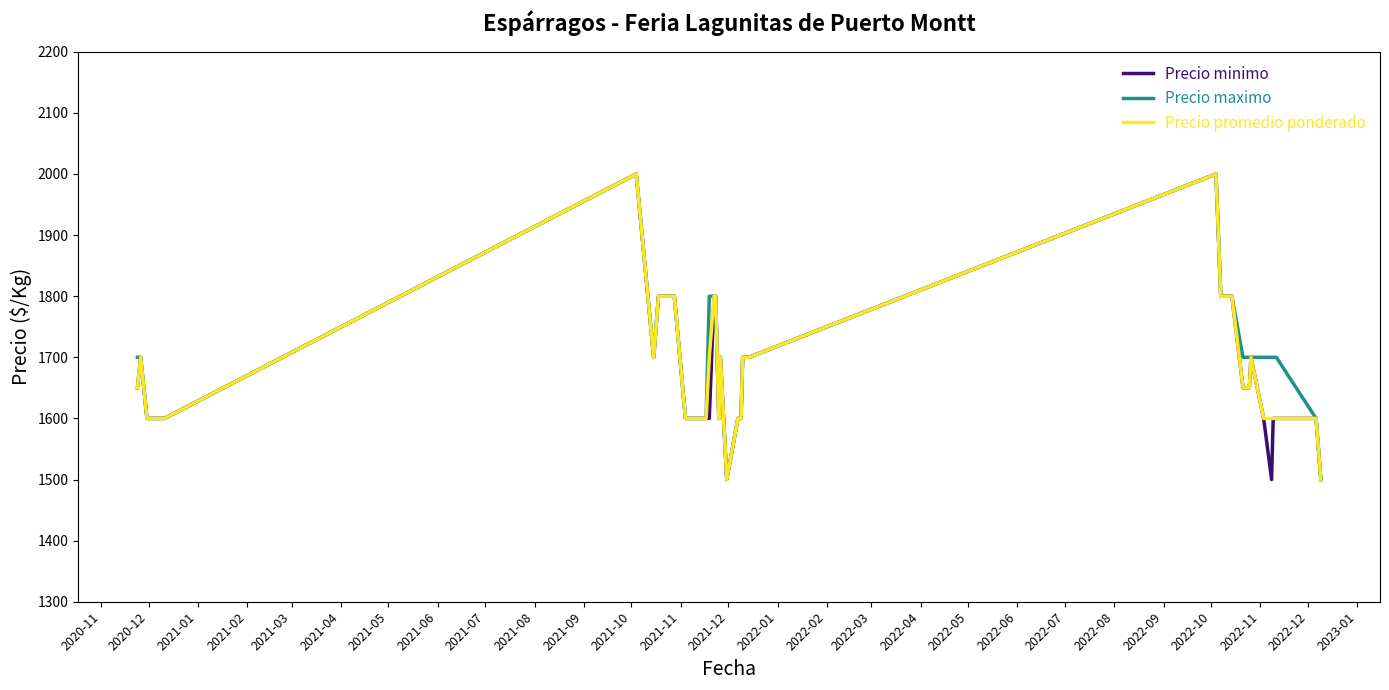

What is the highest value of the Precio promedio ponderado series?

2000